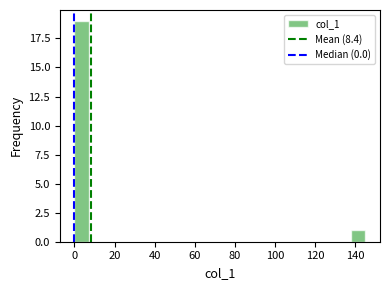

Read against the x-axis, roughly where is the centre of the tallest bar?

4